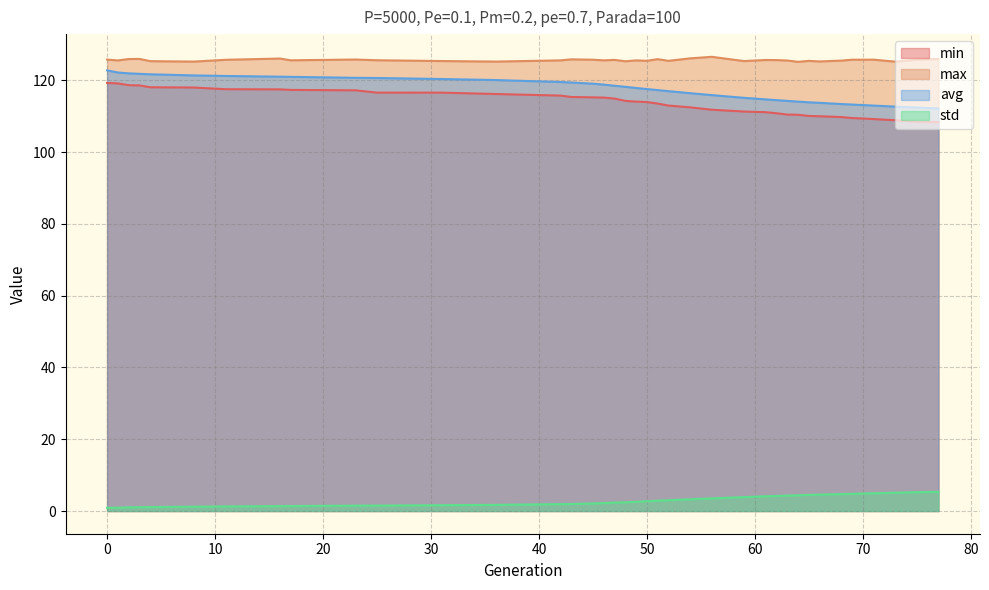

What is the difference between the highest and lowest values at 25?

124.1